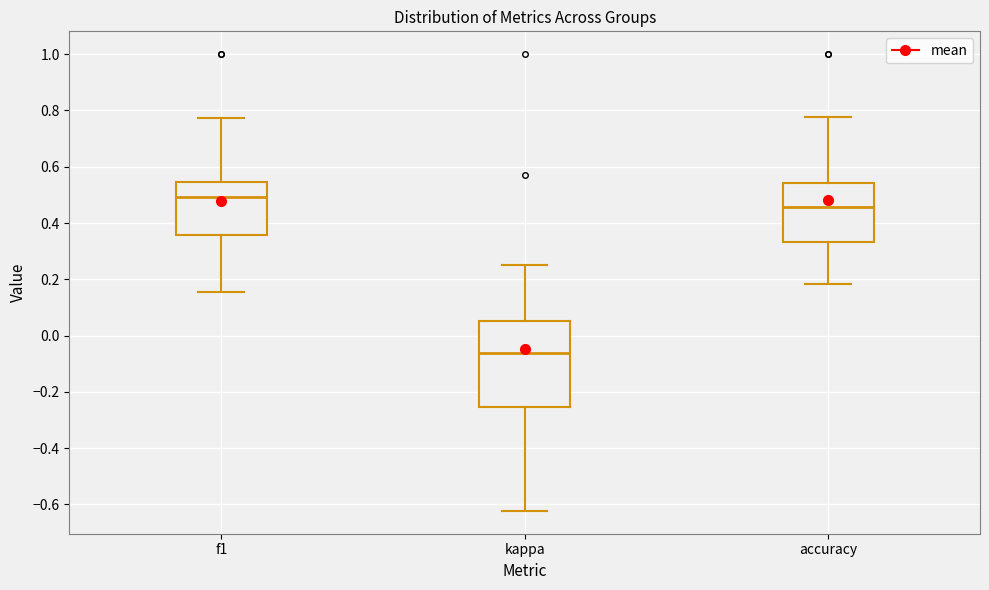

Reading left to right, transcribe this box plot: for each box, give where its median line is, the range the box spans, and where its two whiskers end, as read against the y-axis. The values are not printed on the chart, so give them approximately, as read against the axis.

f1: median 0.50, box 0.36 to 0.54, whiskers 0.16 to 0.78
kappa: median -0.06, box -0.26 to 0.06, whiskers -0.62 to 0.26
accuracy: median 0.46, box 0.34 to 0.54, whiskers 0.18 to 0.78